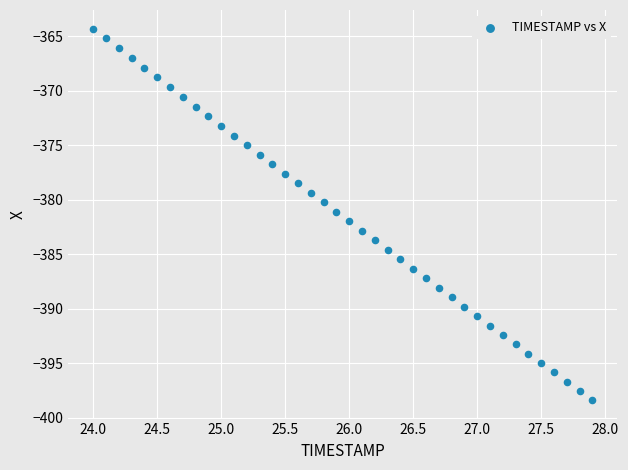

What is the range of X values (max minus min)?

3.9